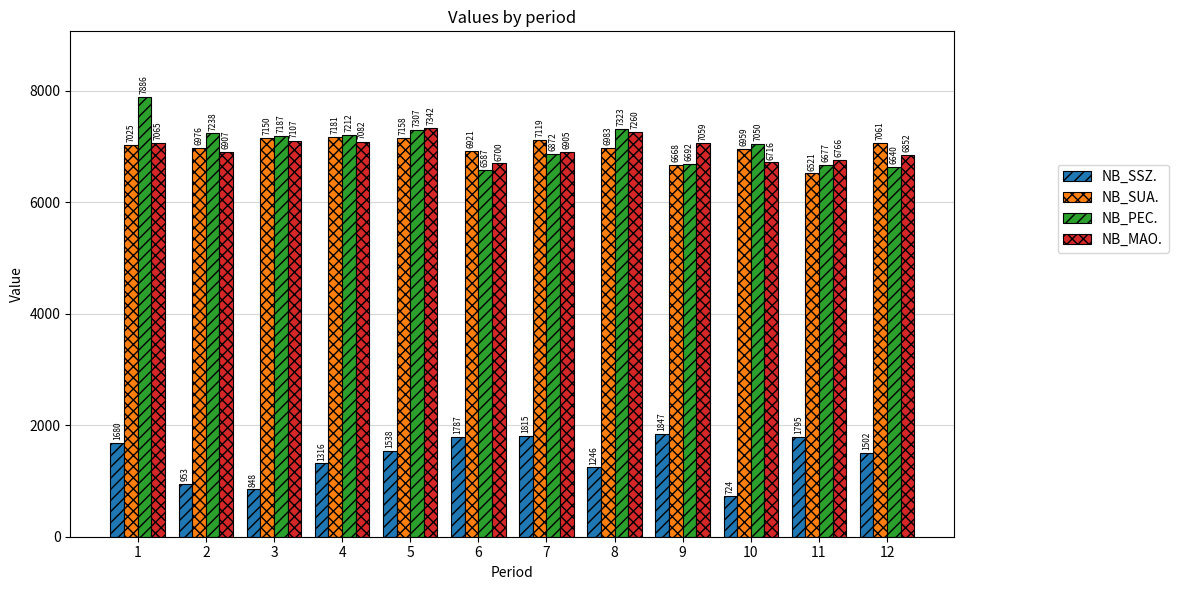

How many data points in NB_MAO. are above 7058?

6